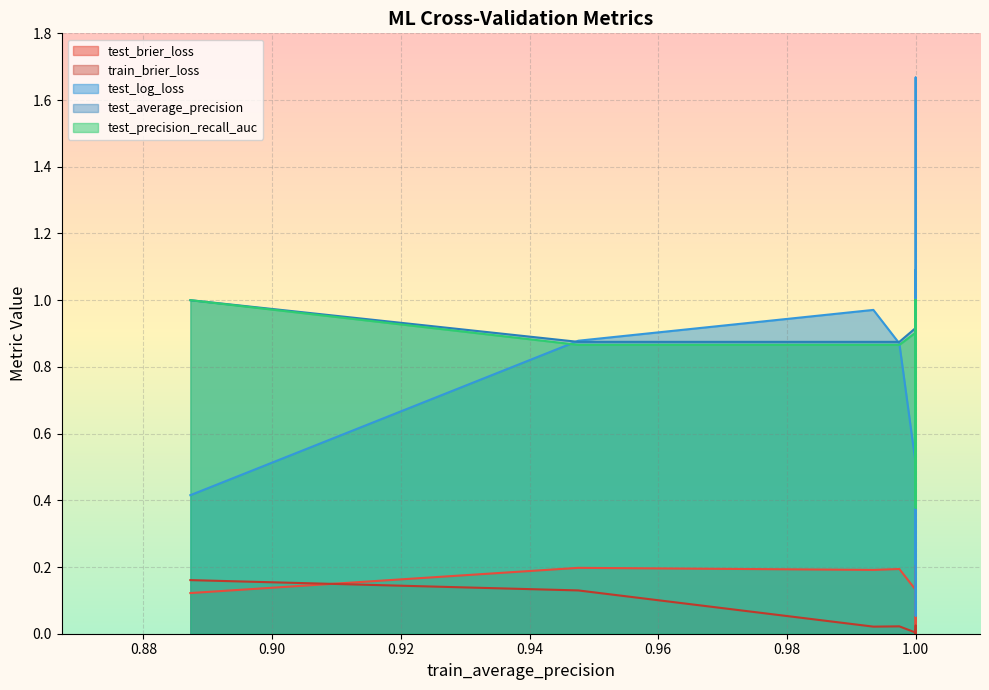

Reading left to right, list all the values displayed in this chart.

test_brier_loss: 0=0.3	1=0.2	2=0.1	3=0.1	4=0.1	5=0.2	6=0.2	7=0.1	8=0.2	9=0.1	10=0.0	11=0.2	12=0.3	13=0.3	14=0.1	15=0.2	16=0.3	17=0.2	18=0.3	19=0.1	20=0.1	21=0.4	22=0.1	23=0.2	24=0.1	25=0.2	26=0.2	27=0.3	28=0.1	29=0.3	30=0.1	31=0.3	32=0.3	33=0.1	34=0.2	35=0.1	36=0.2	37=0.2	38=0.3	39=0.1
train_brier_loss: 0=0.0	1=0.0	2=0.0	3=0.0	4=0.0	5=0.0	6=0.0	7=0.2	8=0.0	9=0.0	10=0.0	11=0.1	12=0.0	13=0.0	14=0.0	15=0.0	16=0.0	17=0.0	18=0.0	19=0.0	20=0.0	21=0.0	22=0.0	23=0.0	24=0.0	25=0.0	26=0.0	27=0.0	28=0.0	29=0.0	30=0.0	31=0.0	32=0.0	33=0.0	34=0.0	35=0.0	36=0.0	37=0.0	38=0.0	39=0.0
test_log_loss: 0=0.9	1=0.5	2=0.3	3=0.5	4=0.4	5=0.6	6=0.6	7=0.4	8=0.7	9=0.4	10=0.1	11=0.9	12=1.0	13=0.7	14=0.3	15=1.0	16=0.9	17=0.4	18=1.0	19=0.2	20=0.3	21=1.1	22=0.2	23=0.8	24=0.3	25=0.9	26=0.6	27=1.0	28=0.3	29=0.8	30=0.3	31=0.8	32=0.8	33=0.4	34=1.0	35=0.4	36=0.8	37=0.5	38=1.7	39=0.4
test_average_precision: 0=0.7	1=0.9	2=0.9	3=0.9	4=1.0	5=0.9	6=0.9	7=1.0	8=0.7	9=1.0	10=1.0	11=0.9	12=0.6	13=0.7	14=1.0	15=0.9	16=0.9	17=0.9	18=0.5	19=1.0	20=0.9	21=0.8	22=1.0	23=0.5	24=0.9	25=0.9	26=0.8	27=0.8	28=1.0	29=0.9	30=0.9	31=0.9	32=0.8	33=1.0	34=0.8	35=0.9	36=0.6	37=0.9	38=0.6	39=0.8
test_precision_recall_auc: 0=0.7	1=0.9	2=0.9	3=0.9	4=1.0	5=0.9	6=0.9	7=1.0	8=0.7	9=1.0	10=1.0	11=0.9	12=0.5	13=0.7	14=1.0	15=0.9	16=0.8	17=0.9	18=0.4	19=1.0	20=0.9	21=0.7	22=1.0	23=0.4	24=0.9	25=0.9	26=0.8	27=0.7	28=1.0	29=0.9	30=0.9	31=0.9	32=0.8	33=1.0	34=0.8	35=0.9	36=0.5	37=0.9	38=0.6	39=0.8